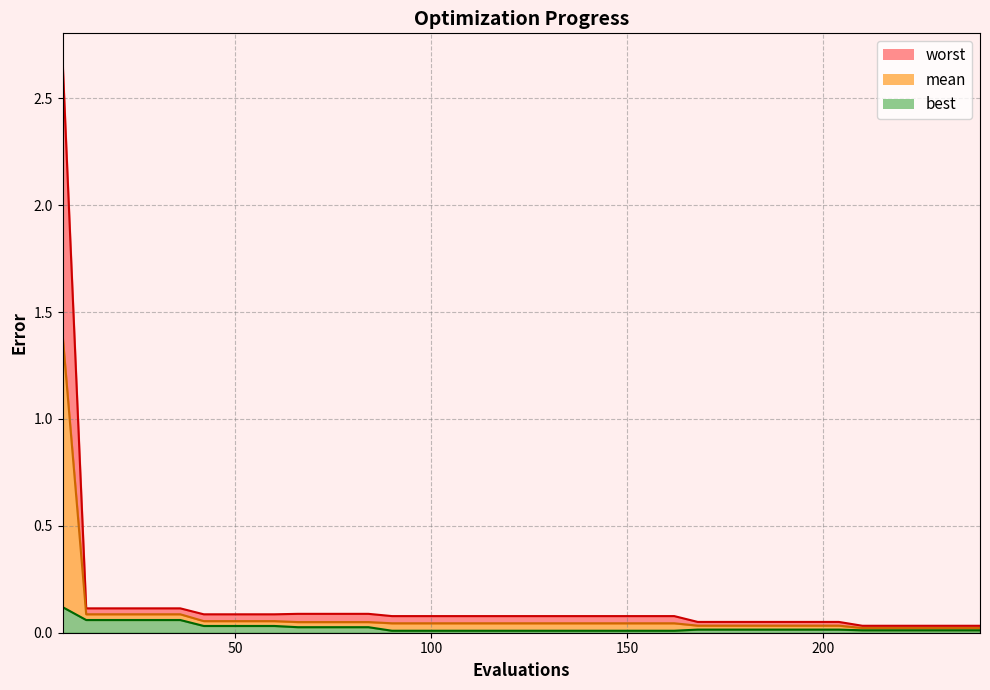

True or false: best has a value of 0.0 at 120.

False